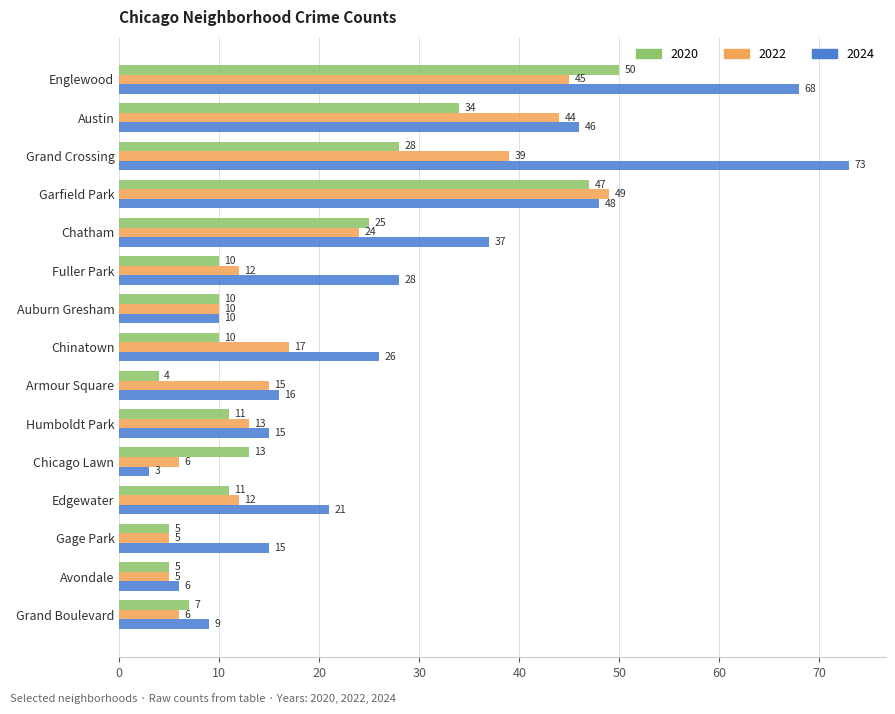

Read the 2020 value at Auburn Gresham, to the nearest 5.

10